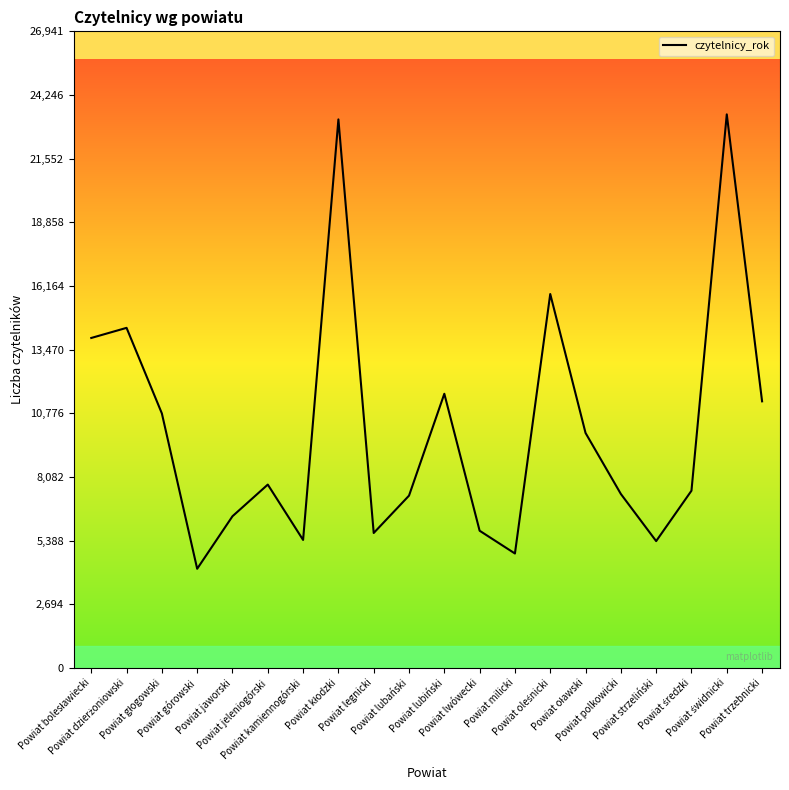

What is the minimum value shown in the chart?

4196